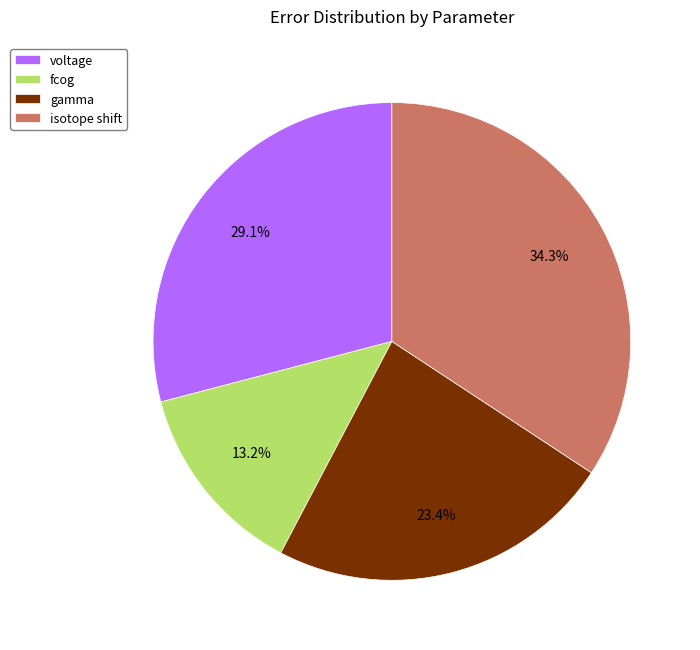

To the nearest percent, what is the difference between the largest and smallest slice percentages?

21%